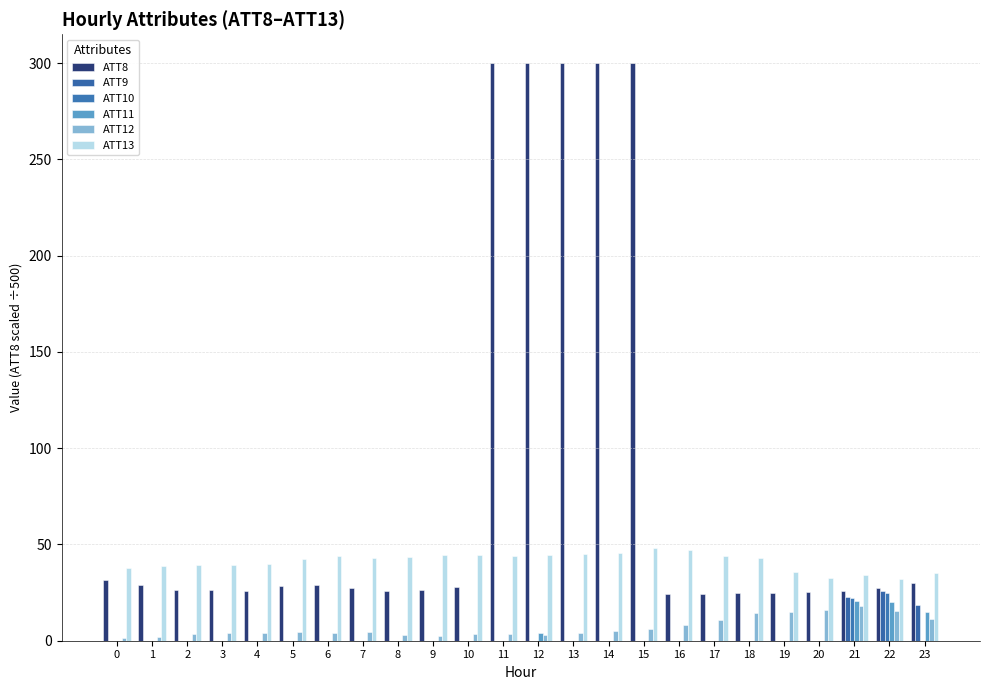

Reading right to left, transcribe all the data shown in this chart.

ATT8: 29.8	27.6	25.8	25.2	25.0	25.0	24.4	24.4	300.0	300.0	300.0	300.0	300.0	28.0	26.6	25.6	27.2	28.8	28.6	26.0	26.2	26.6	29.2	31.8
ATT9: 18.5	25.6	22.5	0.0	0.0	0.0	0.0	0.0	0.0	0.0	0.0	0.0	0.0	0.0	0.0	0.0	0.0	0.0	0.0	0.0	0.0	0.0	0.0	0.0
ATT10: 0.0	24.9	22.2	0.0	0.0	0.0	0.0	0.0	0.0	0.0	0.0	0.0	0.0	0.0	0.0	0.0	0.0	0.0	0.0	0.0	0.0	0.0	0.0	0.0
ATT11: 14.9	20.0	20.6	0.0	0.0	0.0	0.0	0.0	0.0	0.0	0.0	4.0	0.0	0.0	0.0	0.0	0.0	0.0	0.0	0.0	0.0	0.0	0.0	0.0
ATT12: 11.5	15.3	18.2	16.0	15.0	14.2	10.8	8.2	6.3	5.0	3.9	3.1	3.3	3.5	2.6	3.2	4.4	4.1	4.3	4.2	4.1	3.6	2.1	1.4
ATT13: 35.2	31.8	34.2	32.6	35.6	42.8	44.1	47.0	48.3	45.6	45.1	44.4	44.1	44.4	44.8	43.7	42.7	43.8	42.4	40.1	39.4	39.2	38.9	37.6